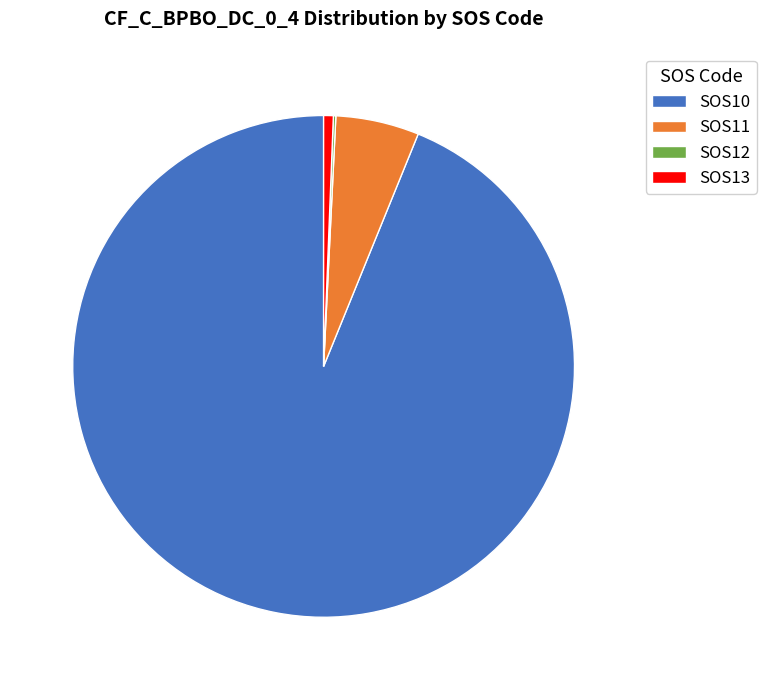

Which slice is the largest?

SOS10